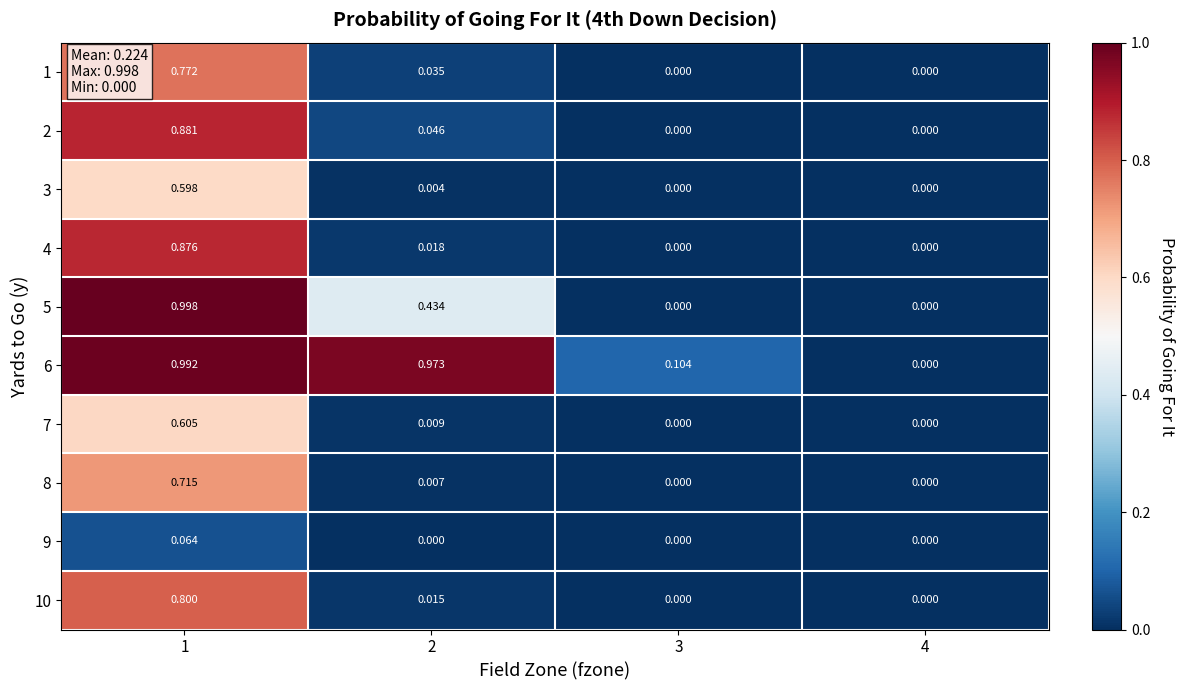

Is the value of 9 at 3 greater than the value of 1 at 2?

No